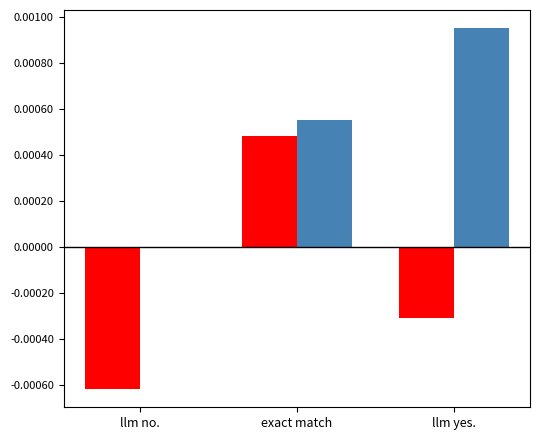

Which label corresponds to the largest value in the chart?

llm yes.